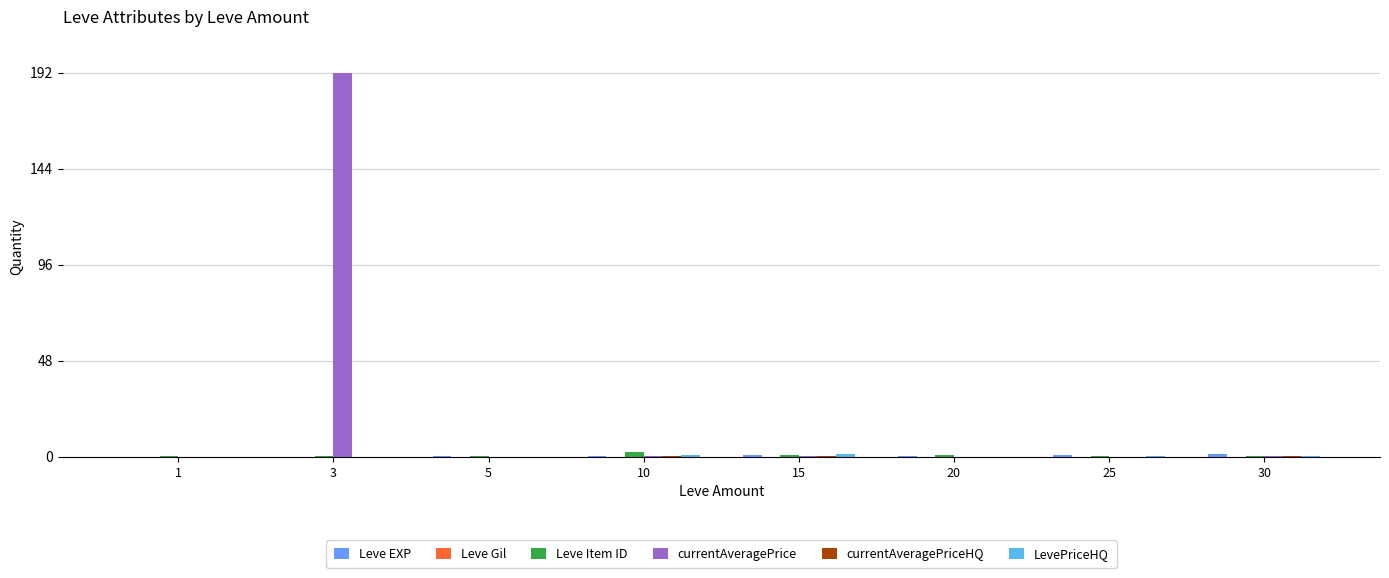

Which series changed the most between 3 and 10?

currentAveragePrice